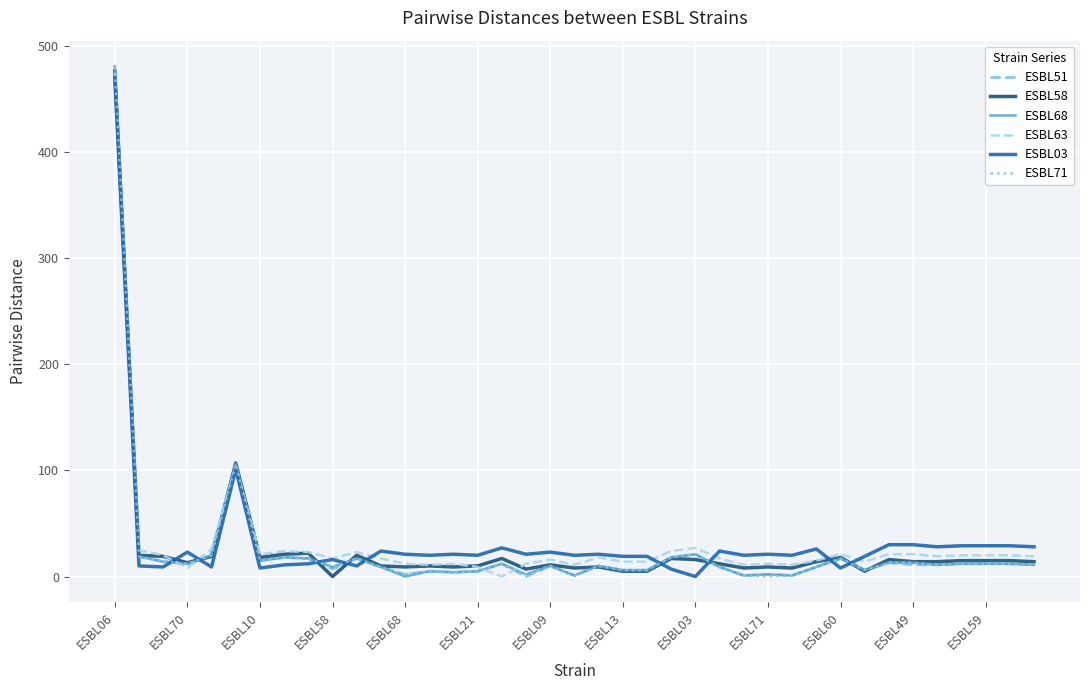

What is the maximum value for ESBL51?

479